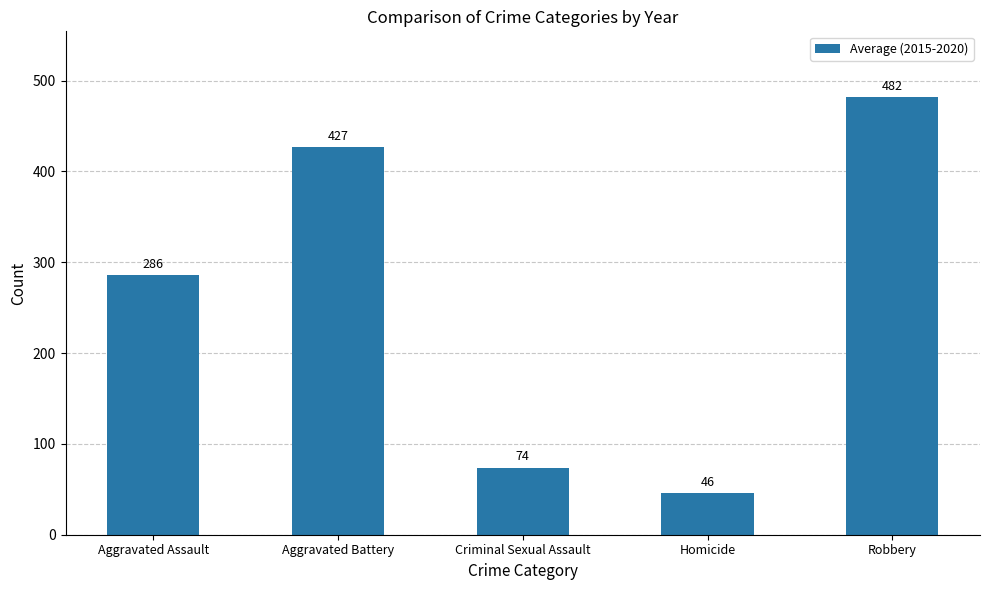

At which category does the chart reach its minimum across all series?

Homicide